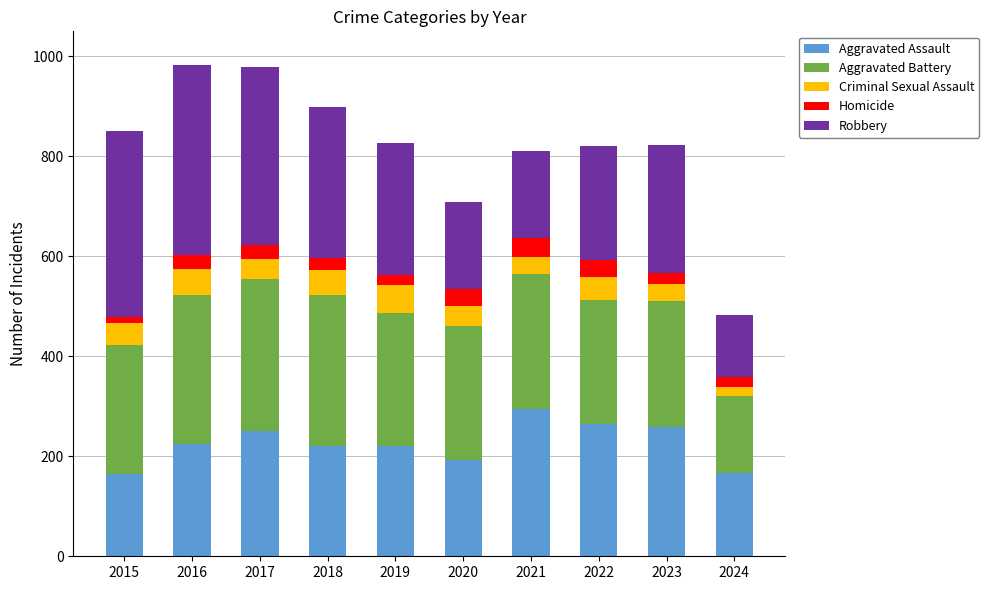

Does the chart contain stacked bars?

Yes